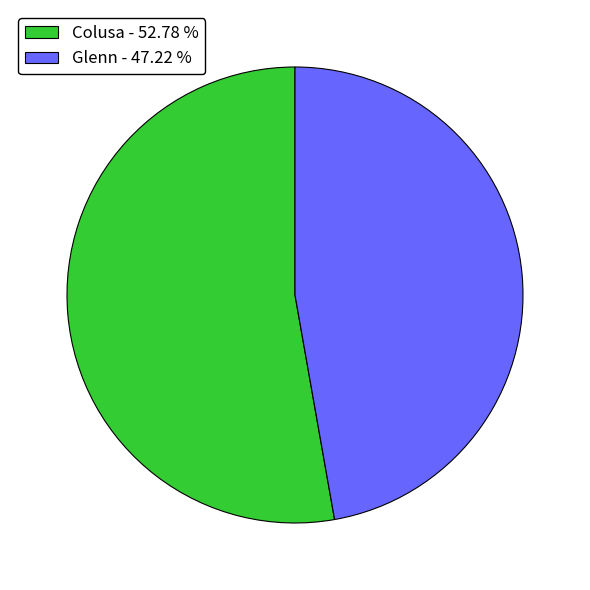

Which slice represents more than half of the pie?

Colusa